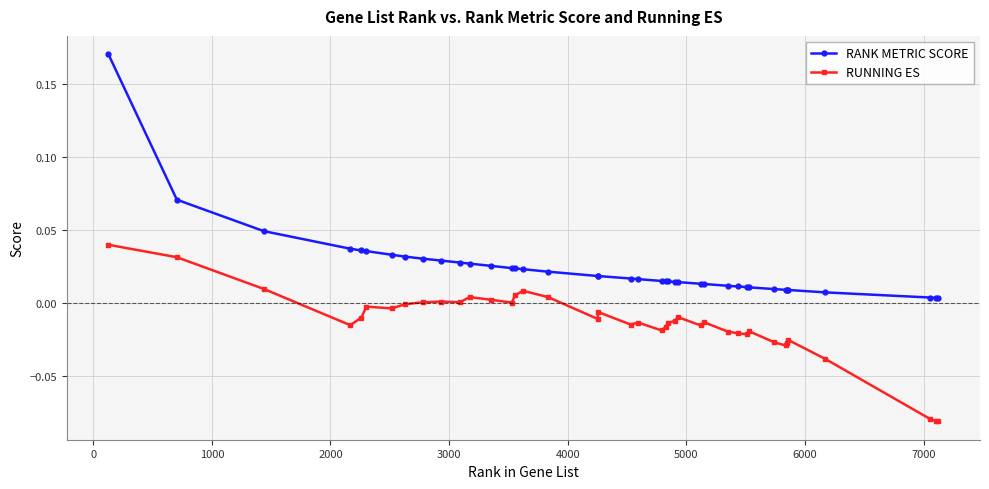

True or false: RUNNING ES has more than 2 points higher than both neighbors.

True